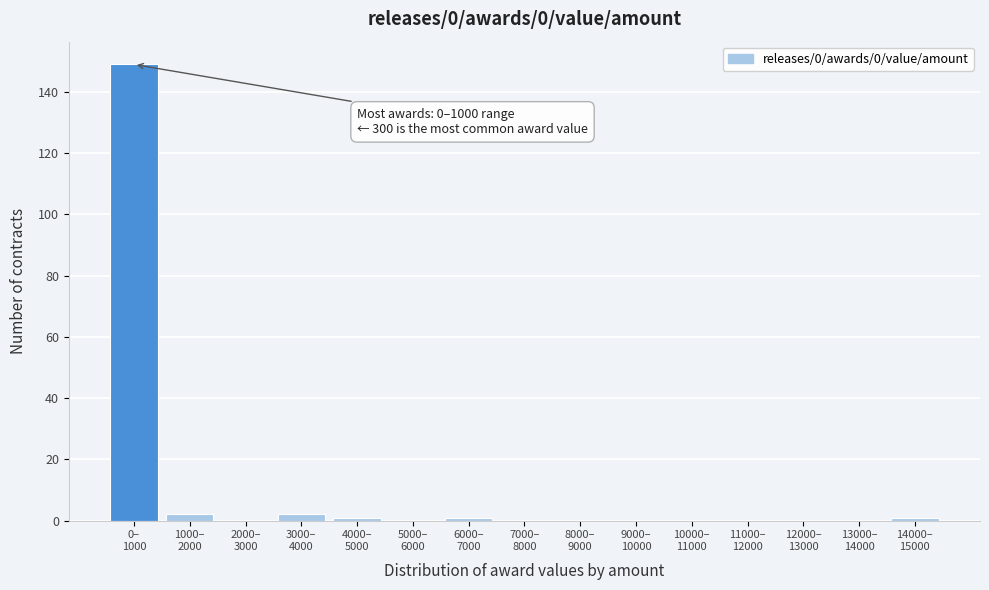

What is the maximum value shown in the chart?

149